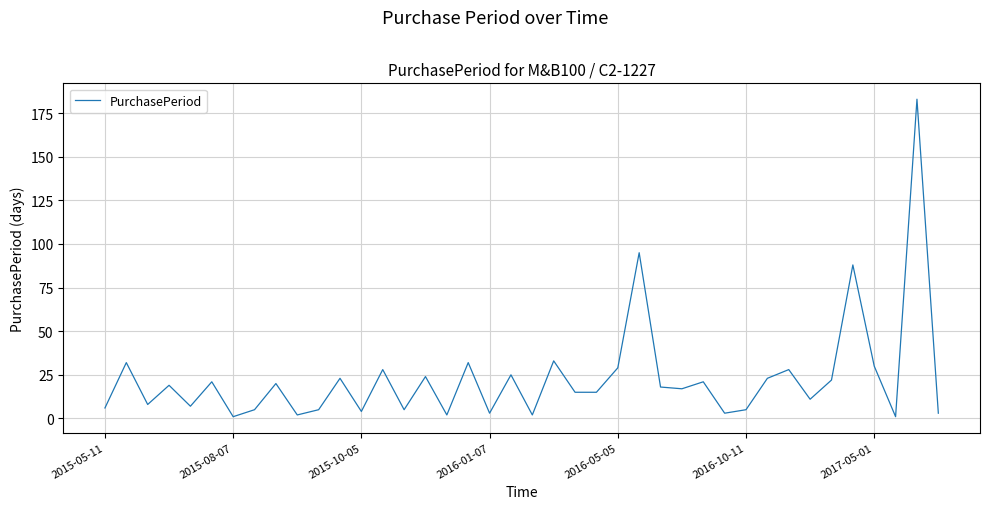

What is the maximum value shown in the chart?

183